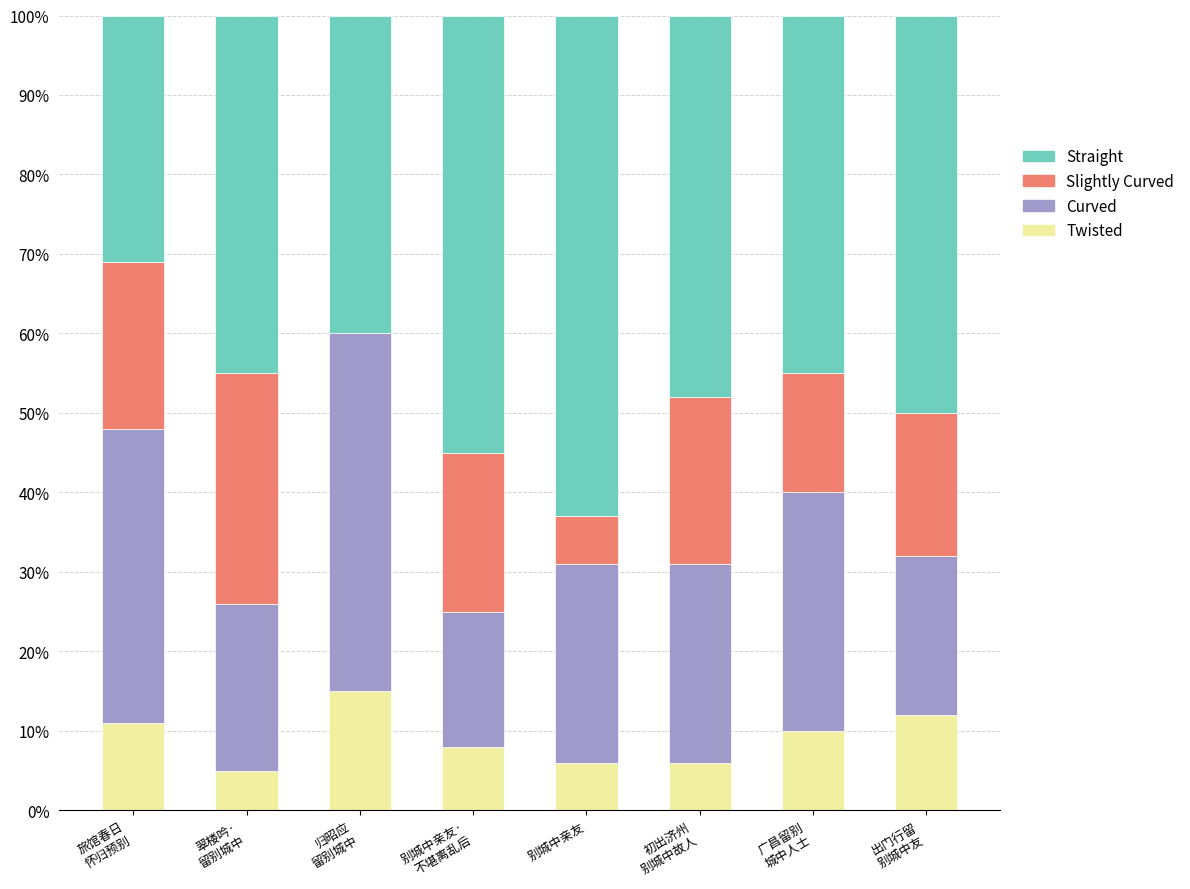

At how many categories does at least one series exceed 0?

8